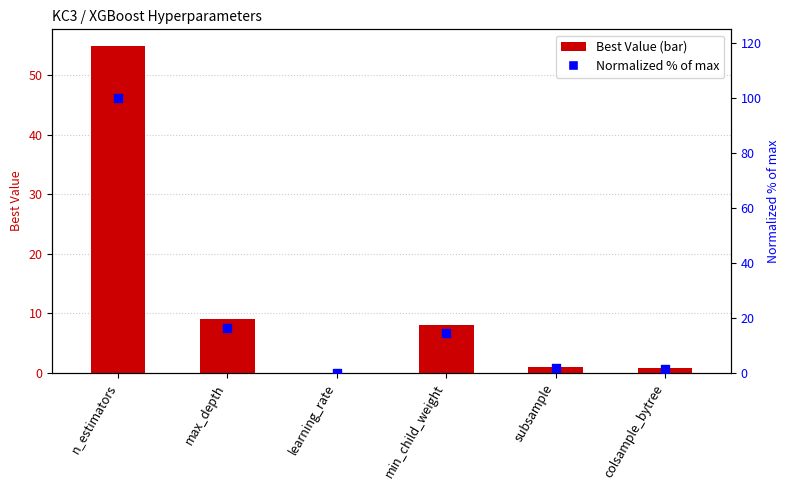

At how many categories does at least one series exceed 47?

1